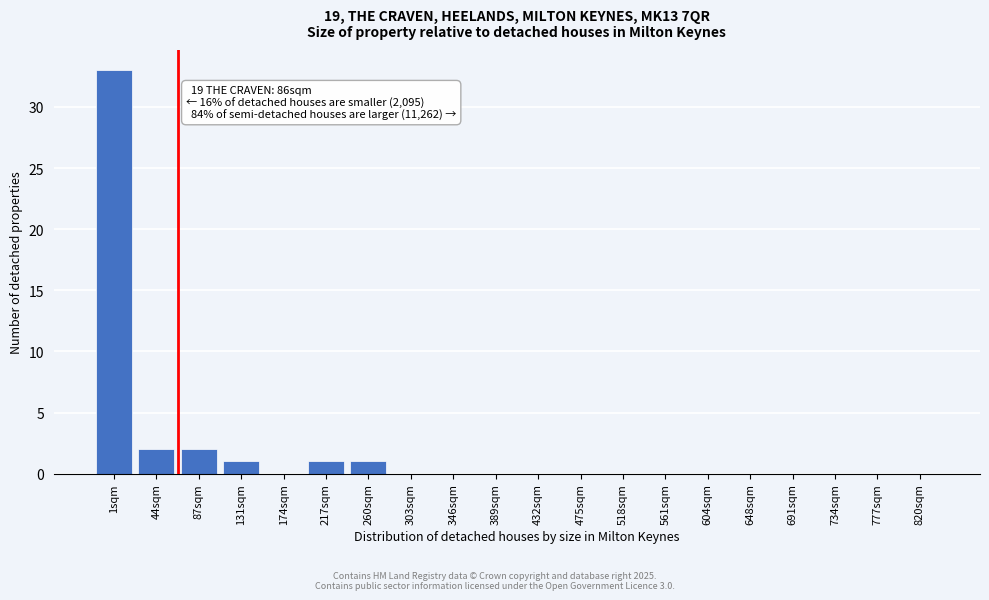

Reading left to right, transcribe all the data shown in this chart.

1sqm=33	44sqm=2	87sqm=2	131sqm=1	174sqm=0	217sqm=1	260sqm=1	303sqm=0	346sqm=0	389sqm=0	432sqm=0	475sqm=0	518sqm=0	561sqm=0	604sqm=0	648sqm=0	691sqm=0	734sqm=0	777sqm=0	820sqm=0